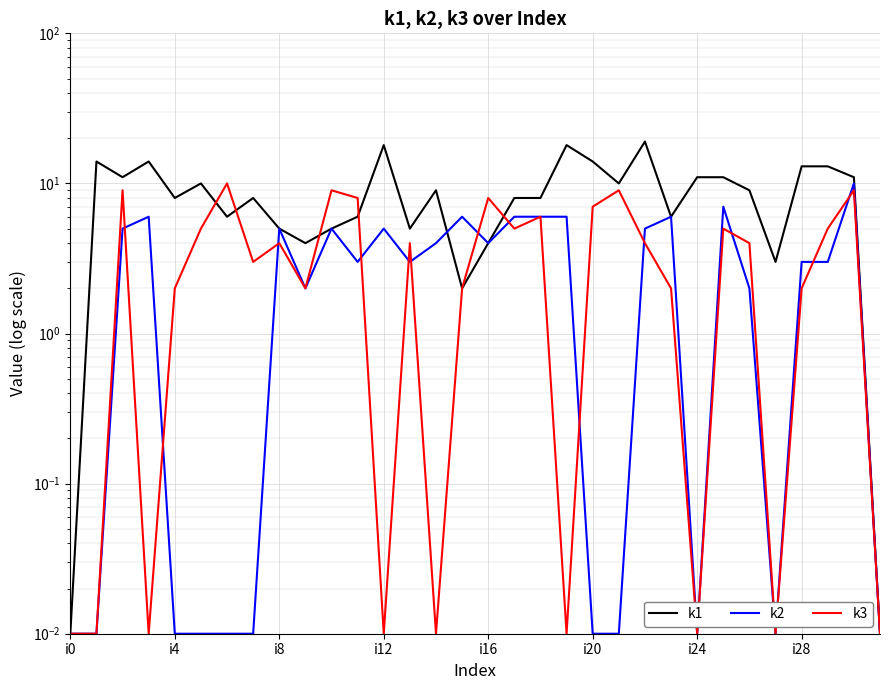

The value of k3 at 11 is 5.1. True or false?

False